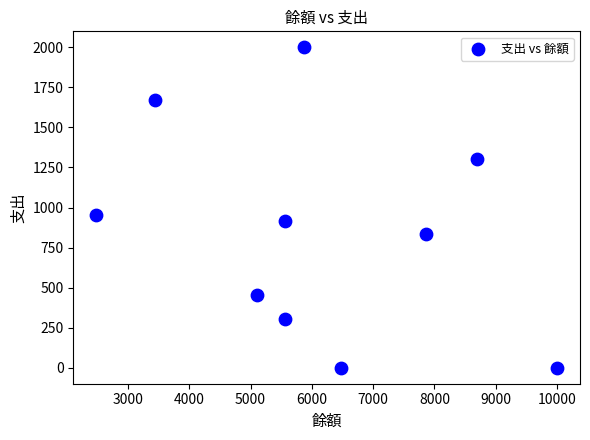

What Y value in the scatter plot is closest to 1000?

953